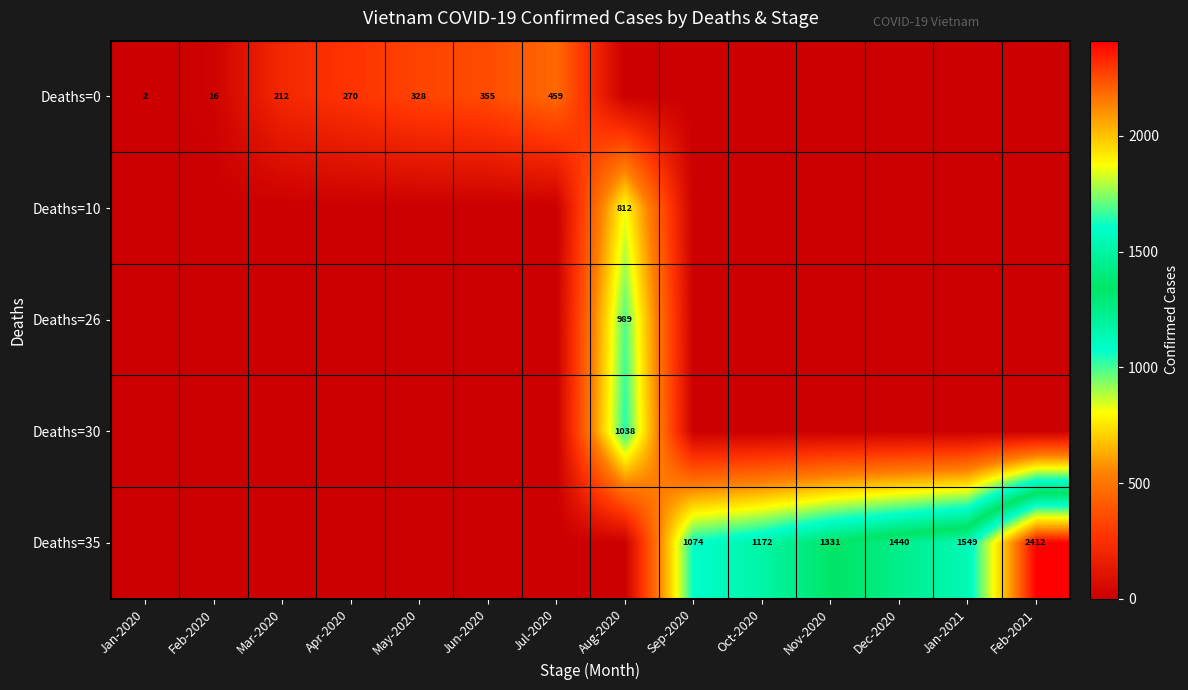

Is it true that Deaths=0 equals 328 at May-2020?

True